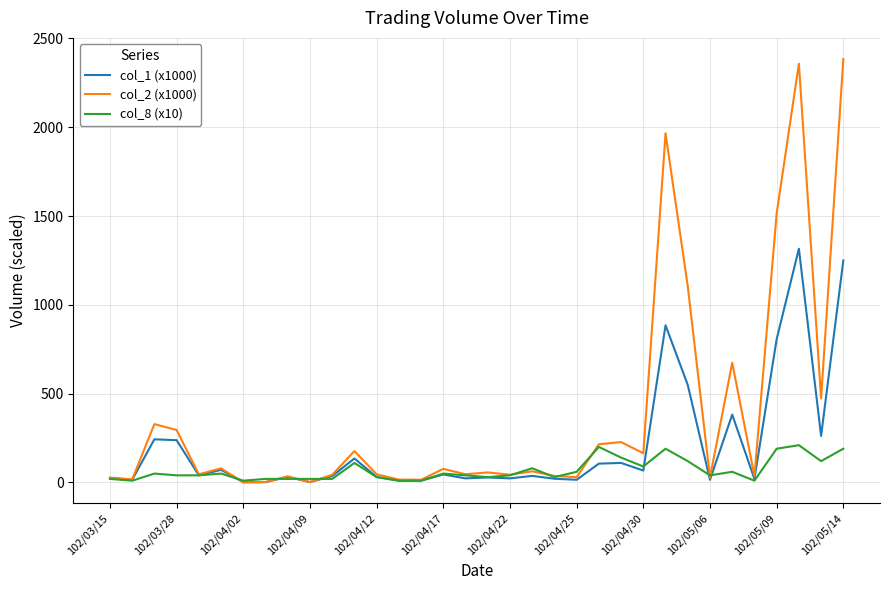

Which series has the largest total across all categories?

col_2 (x1000)